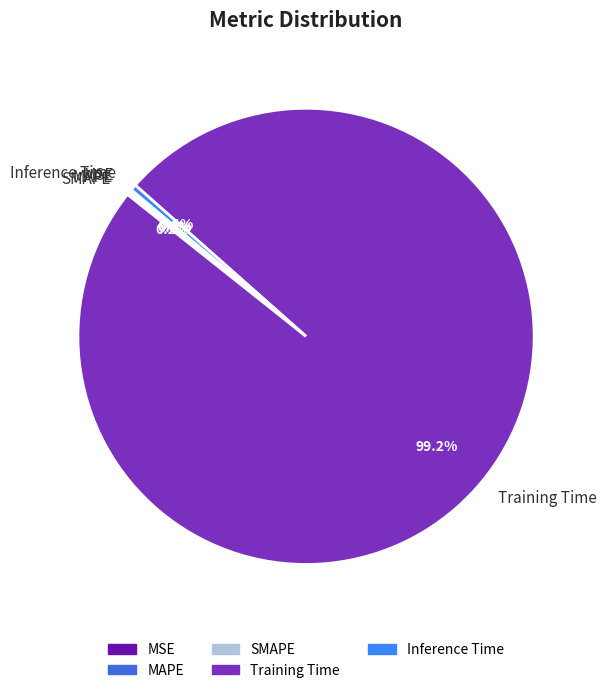

To the nearest percent, what is the average slice percentage?

20%